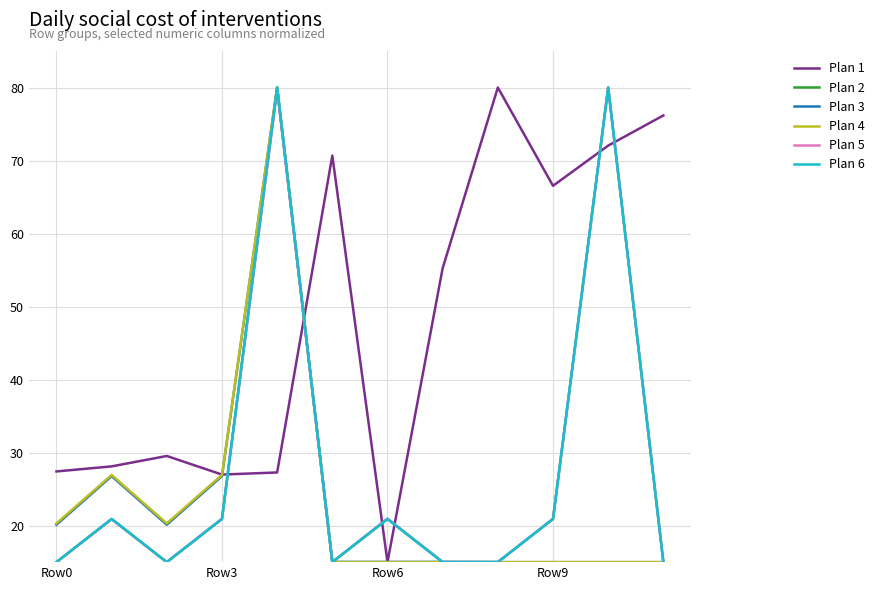

What is the greatest value displayed?

80.0